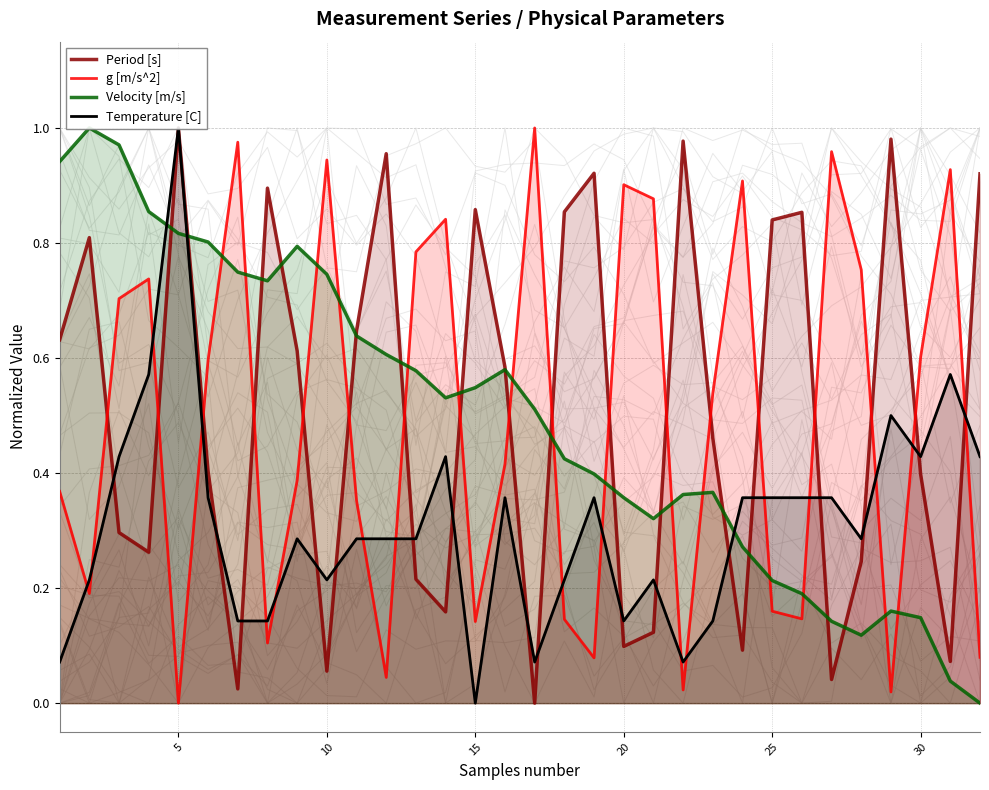

Which series has the largest total across all categories?

Period [s]